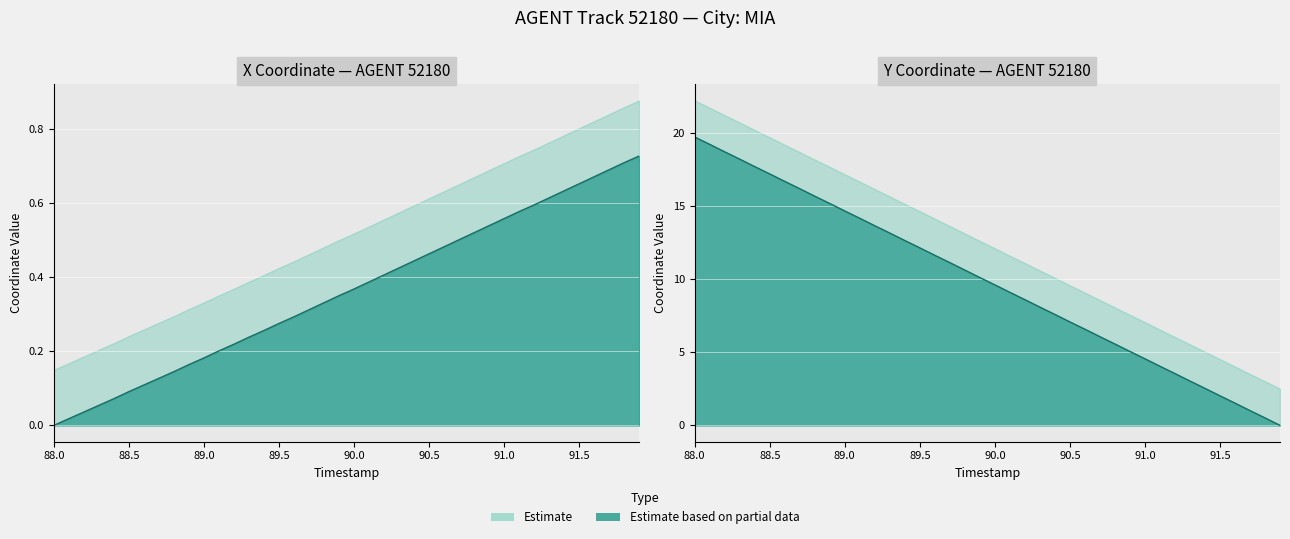

What is the greatest value displayed?

19.7